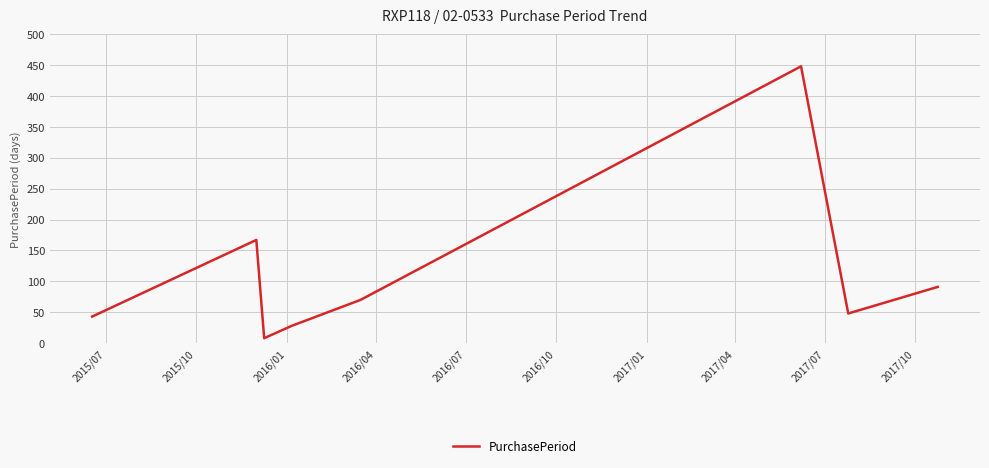

What is the average value?

113